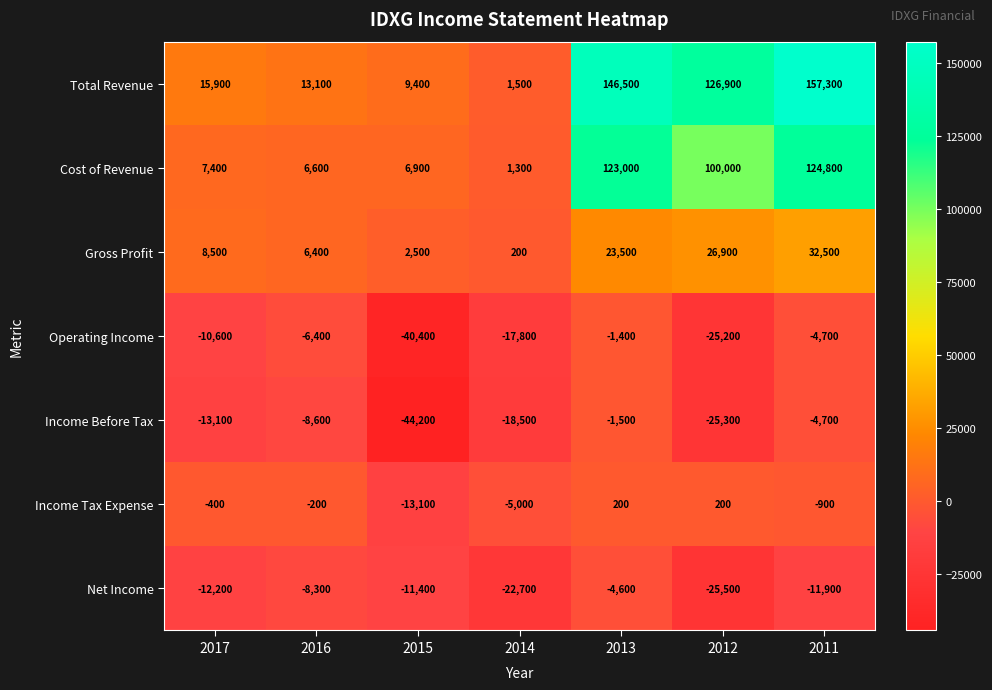

At which category is the sum across all series the highest?

2011